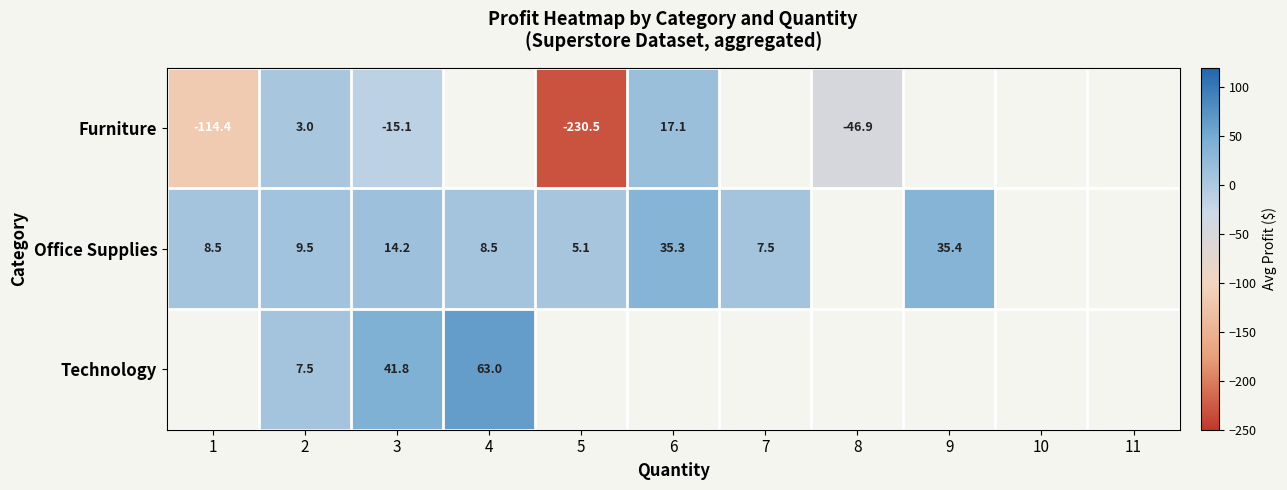

Is the value of Office Supplies at 7 greater than the value of Technology at 3?

No